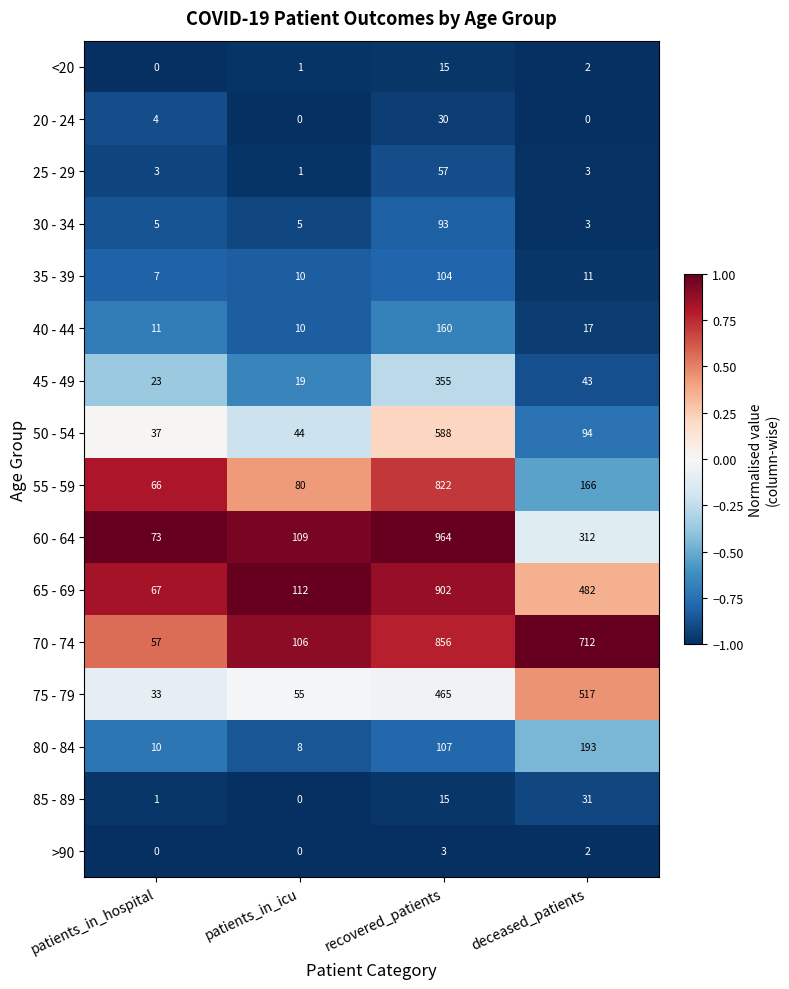

What is the difference between the maximum and minimum values in the 60 - 64 series?

891